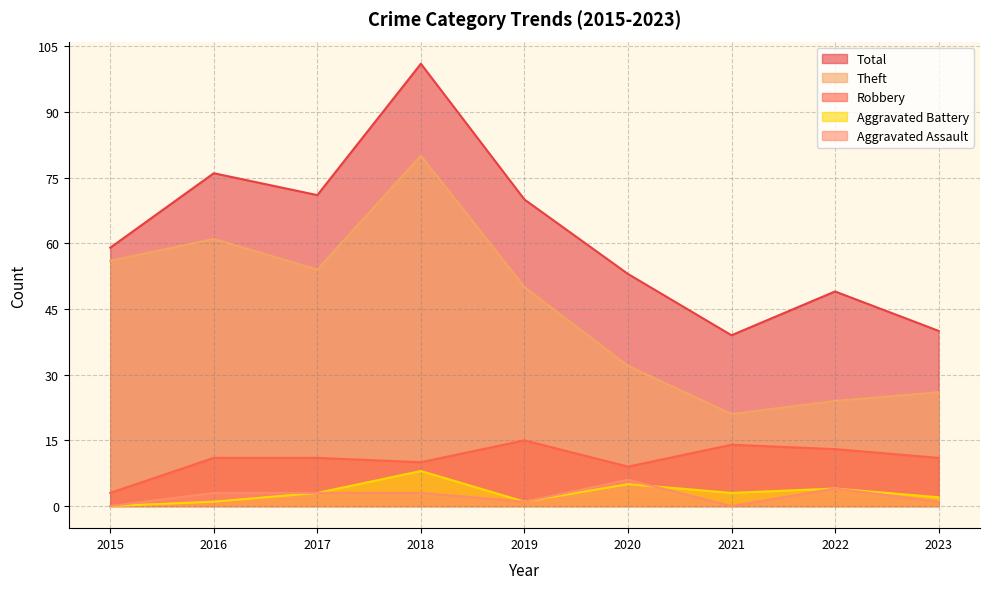

Where does the Robbery series first go above 11?

2019